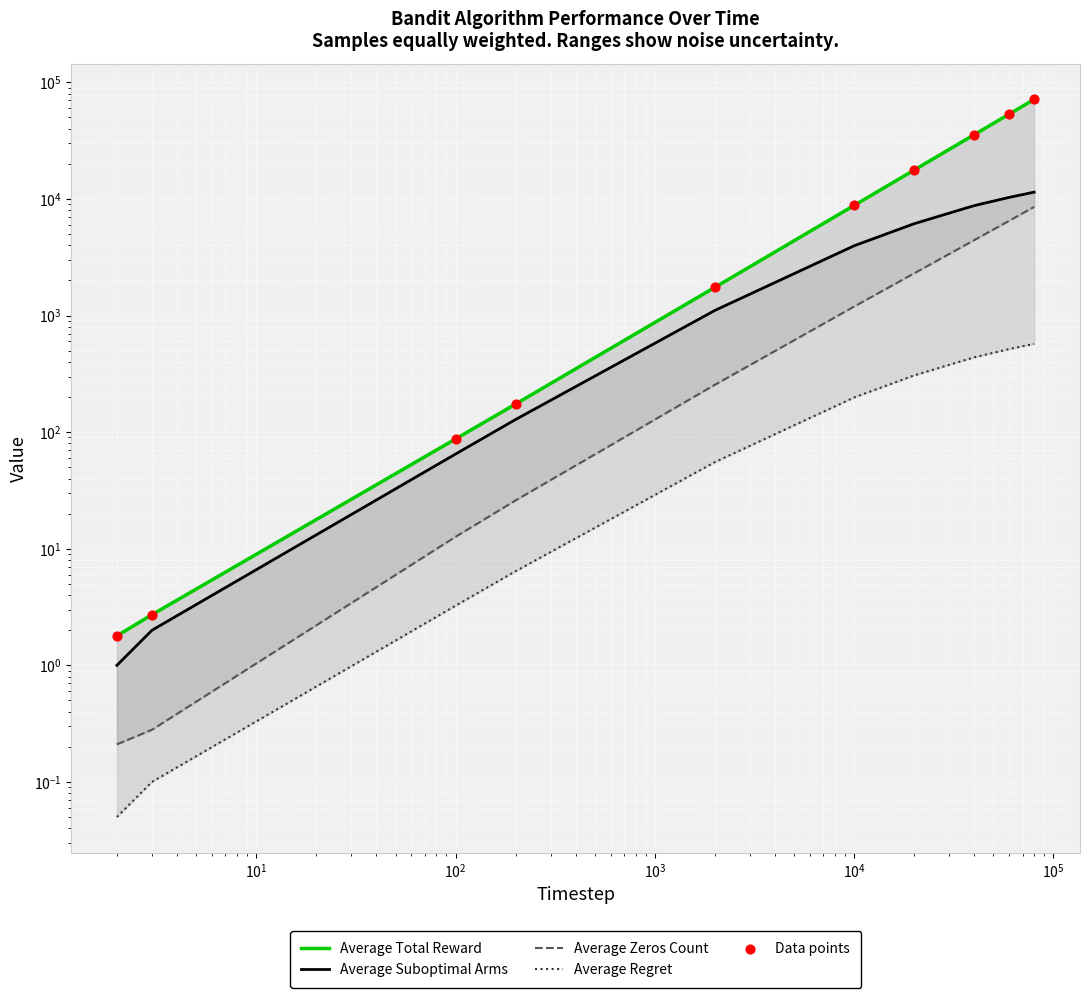

Which series has the widest spread of Y values?

Average Total Reward